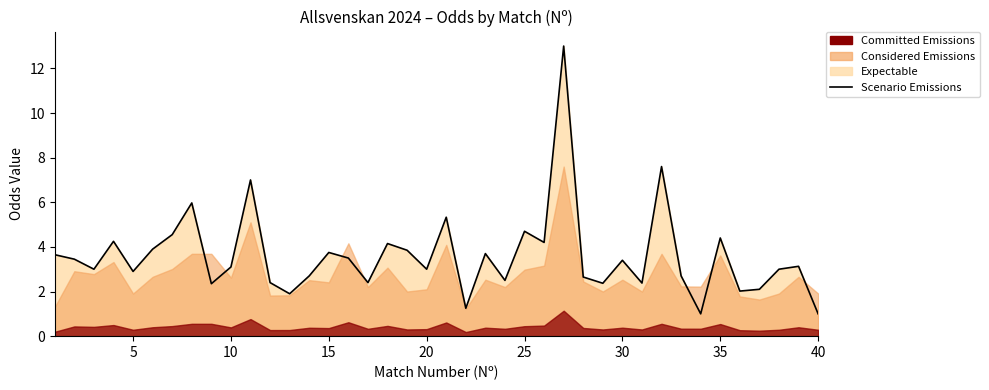

Reading right to left, what are all the values shown in this chart?

1.0	3.1	3.0	2.1	2.0	4.4	1.0	2.7	7.6	2.4	3.4	2.4	2.6	13.0	4.2	4.7	2.5	3.7	1.2	5.3	3.0	3.9	4.2	2.4	3.5	3.8	2.7	1.9	2.4	7.0	3.1	2.4	6.0	4.5	3.9	2.9	4.2	3.0	3.5	3.6